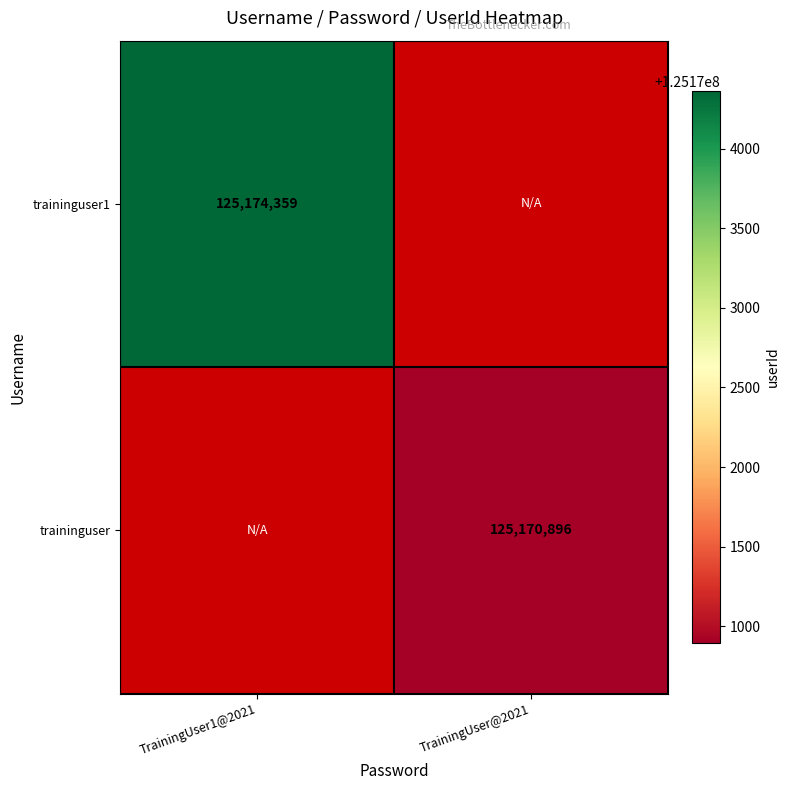

At how many categories does at least one series exceed 125174216?

1